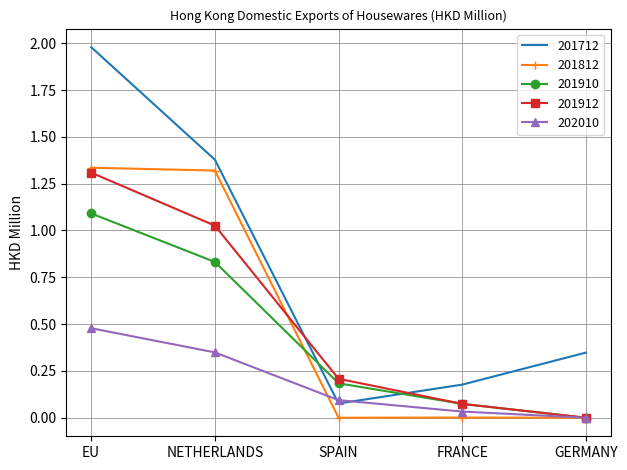

What position from the left is FRANCE?

4